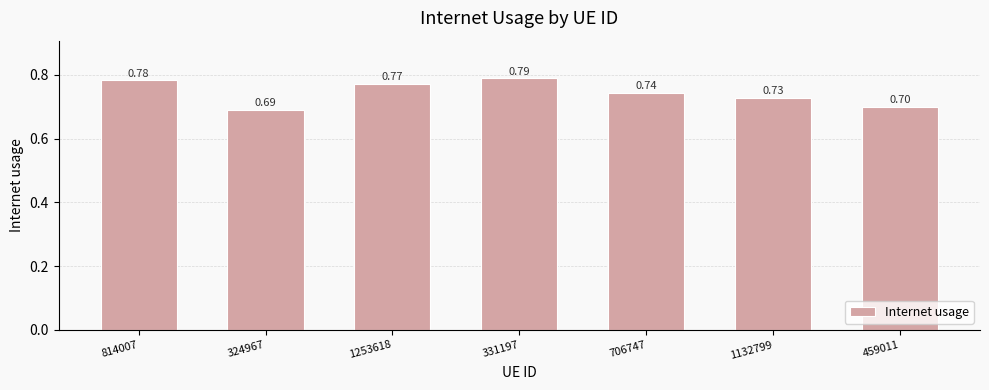

The value at 324967 is 0.7. True or false?

True